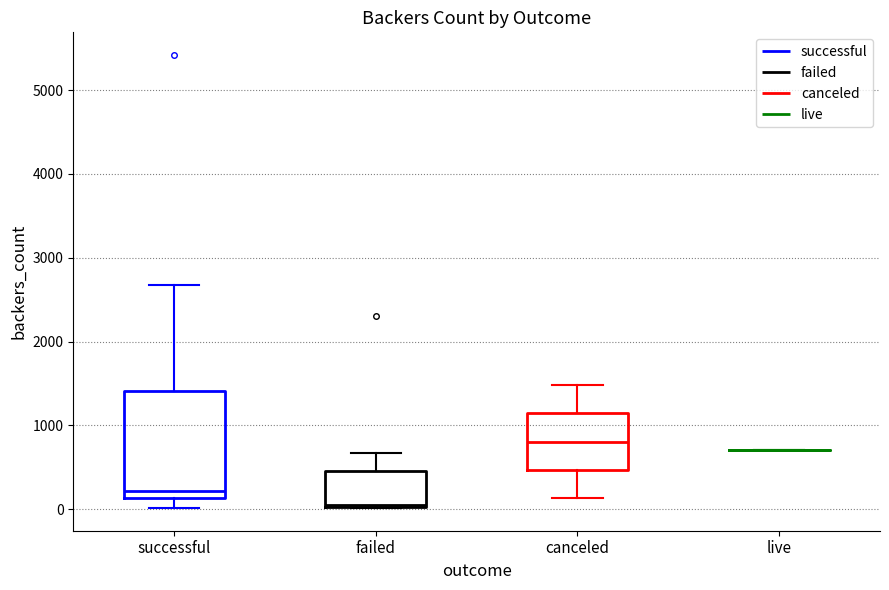

Reading left to right, read every box against the y-axis: the position of its median line, the range the box covers, and the ends of its whiskers. The values are not printed on the chart, so give them approximately, as read against the axis.

successful: median 200, box 100 to 1400, whiskers 0 to 2700
failed: median 100, box 0 to 500, whiskers 0 to 700
canceled: median 800, box 500 to 1100, whiskers 100 to 1500
live: box collapsed to a line at 700, whiskers 700 to 700